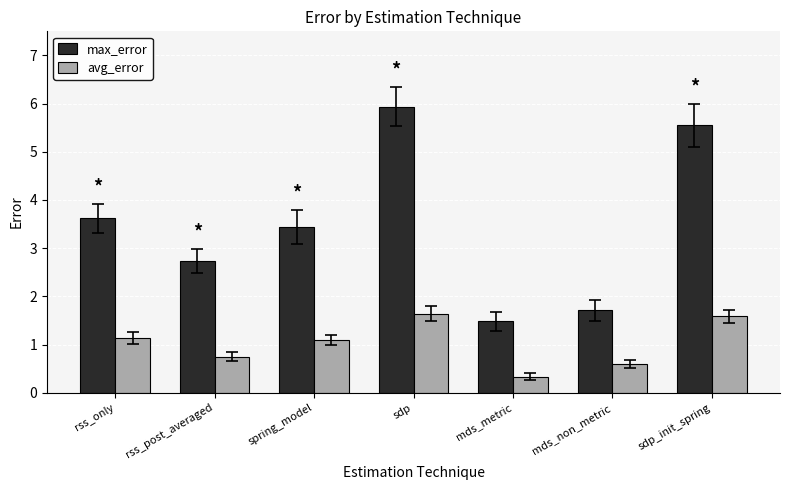

Is the value of avg_error at spring_model greater than the value of max_error at mds_non_metric?

No